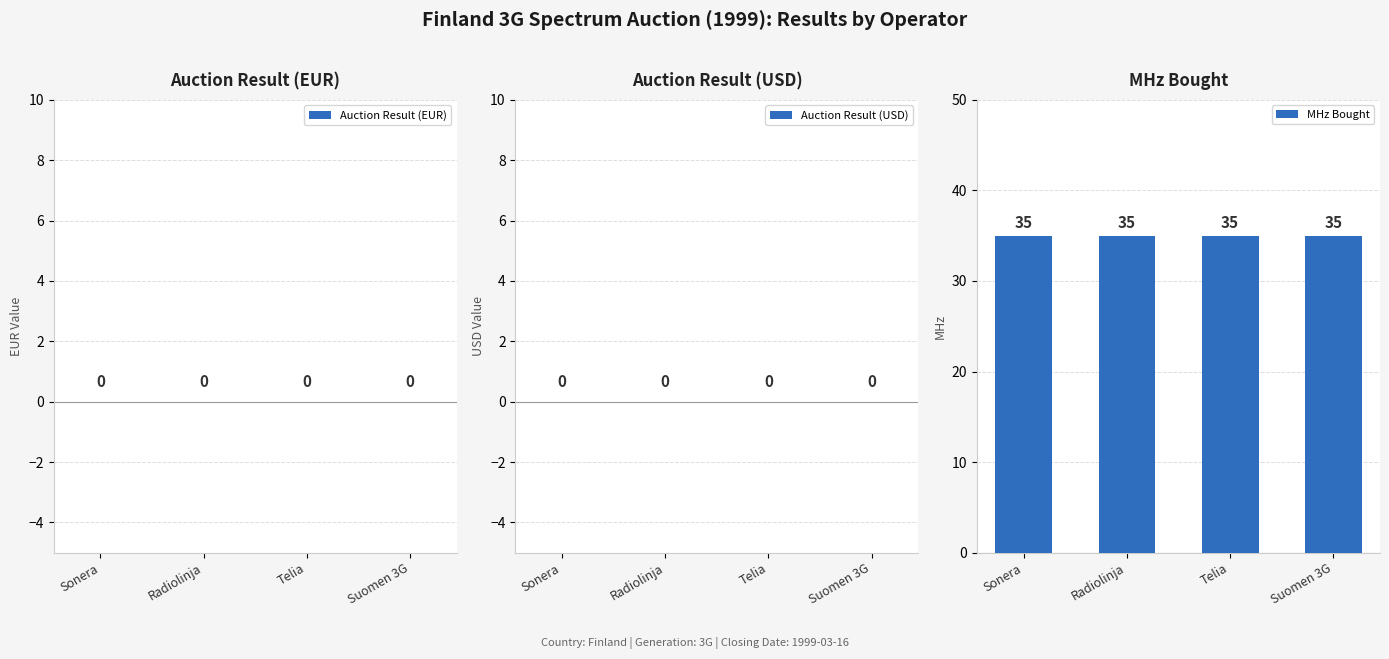

The Auction Result (EUR) series shows 0 at Sonera. True or false?

True